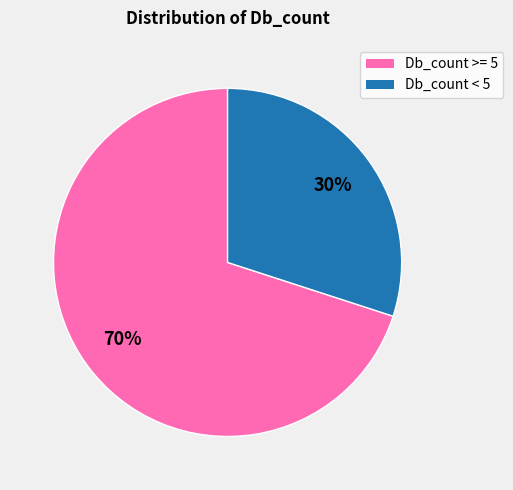

Does any single category account for the majority?

Yes